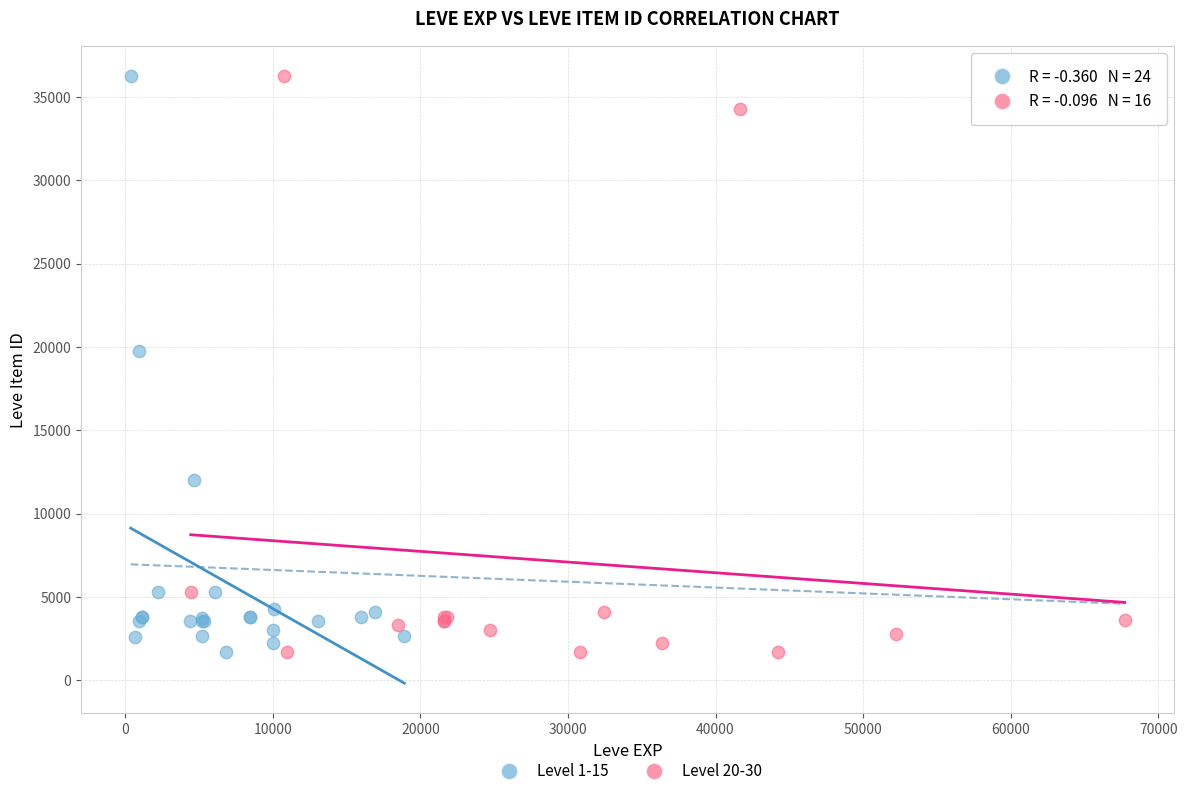

What are all the series names shown in the legend?

Level 1-15, Level 20-30